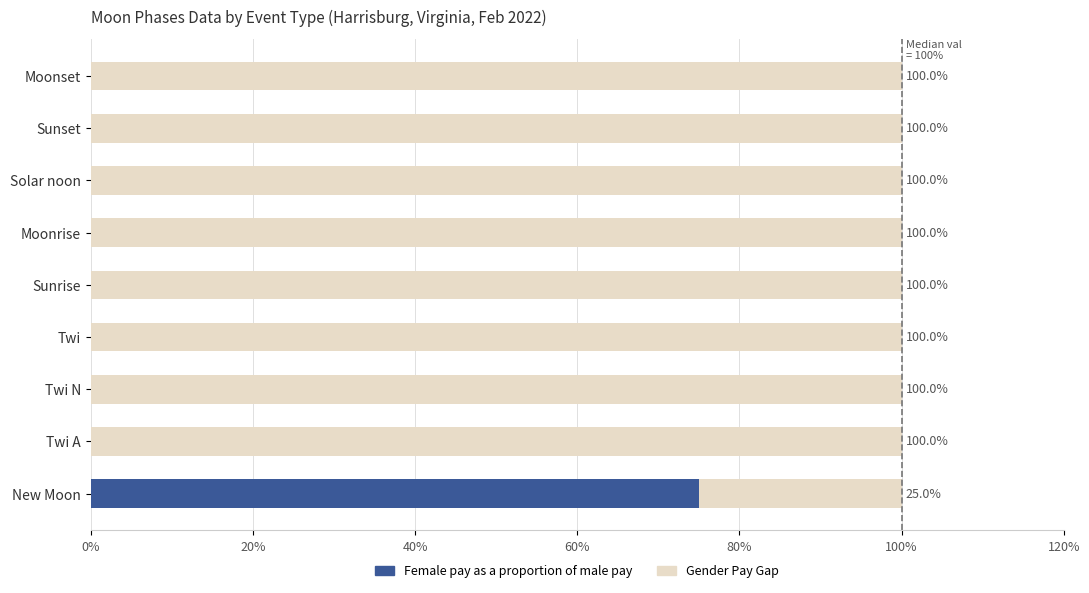

What are all the series names shown in the legend?

Female pay as a proportion of male pay, Gender Pay Gap